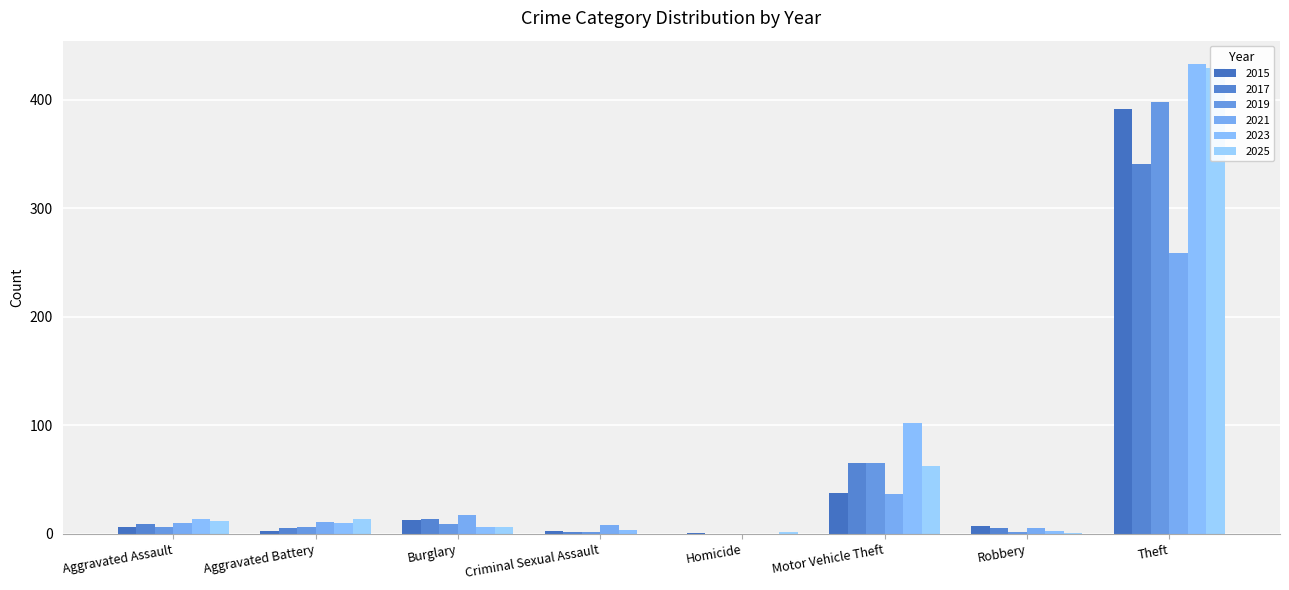

The value of 2015 at Homicide is 2. True or false?

False